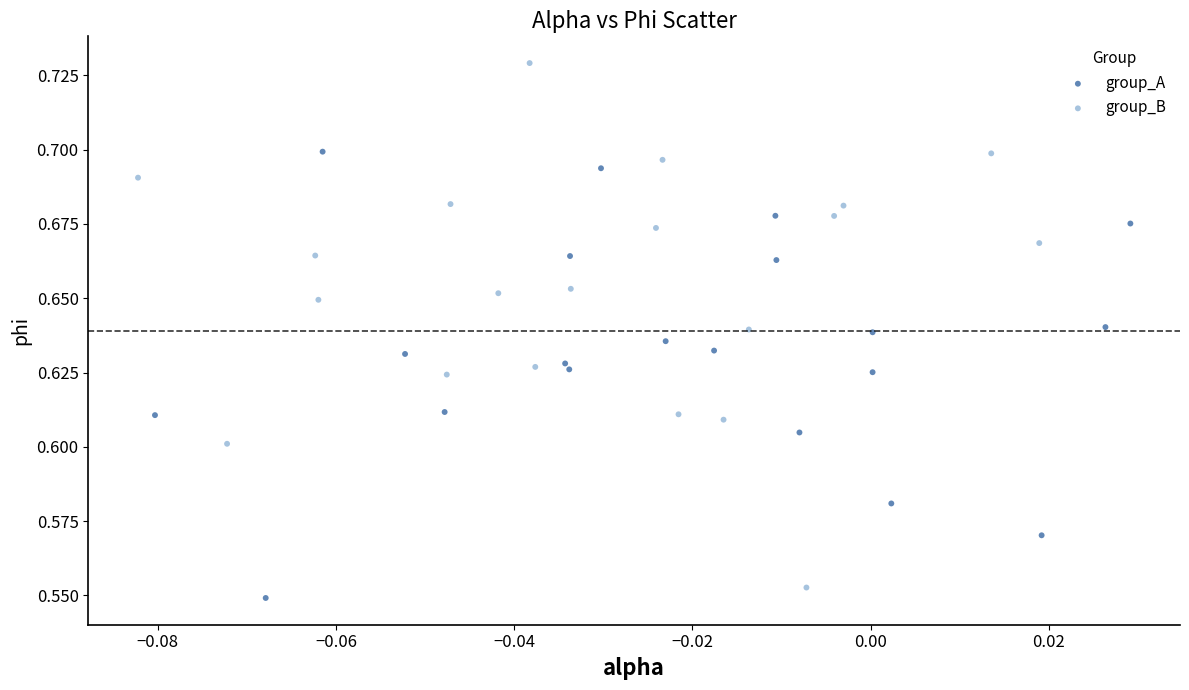

Which series reaches the maximum Y coordinate?

group_B